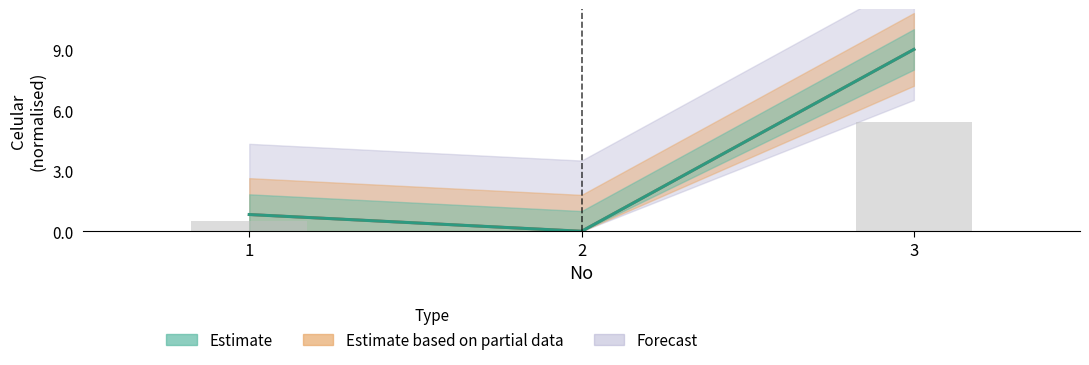

How many data points are above 0?

2